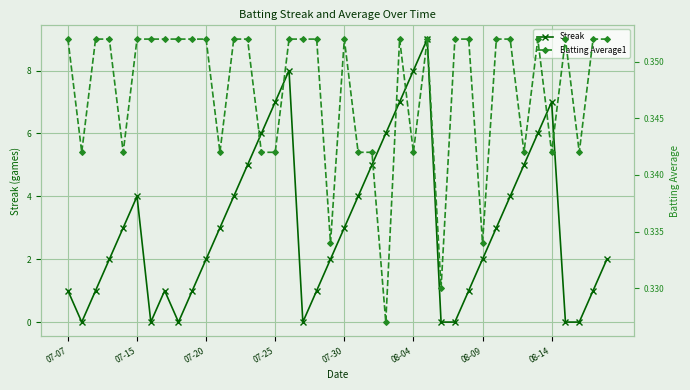

At which label does Batting Average1 reach its peak?

07-07